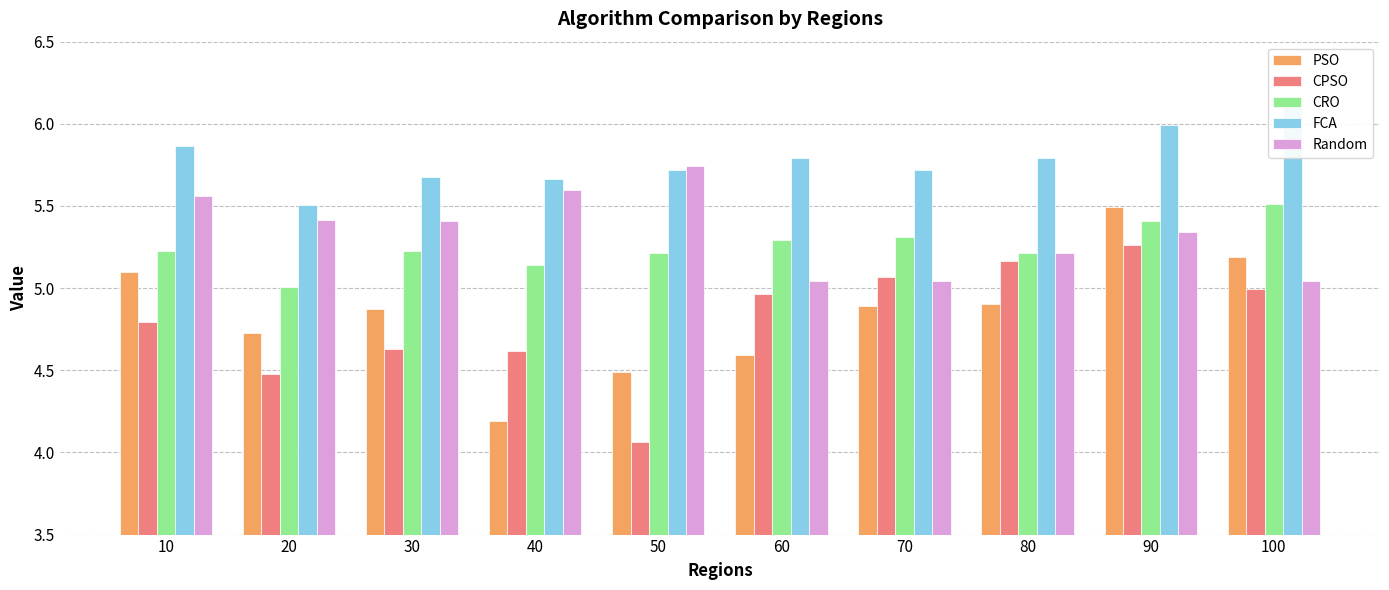

Between 10 and 30, which series saw the biggest shift?

PSO